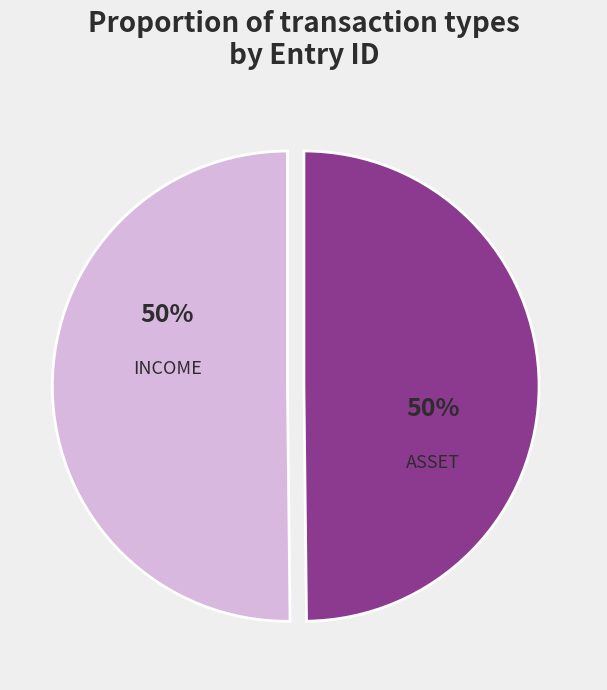

To the nearest percent, what is the average slice percentage?

50%